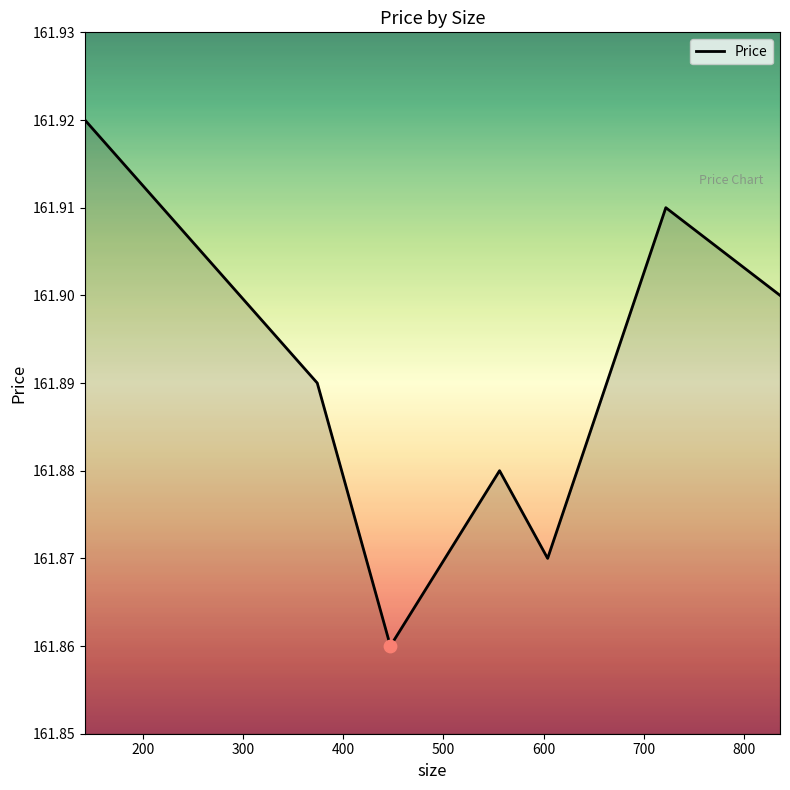

What is the sum of all values?

1133.2